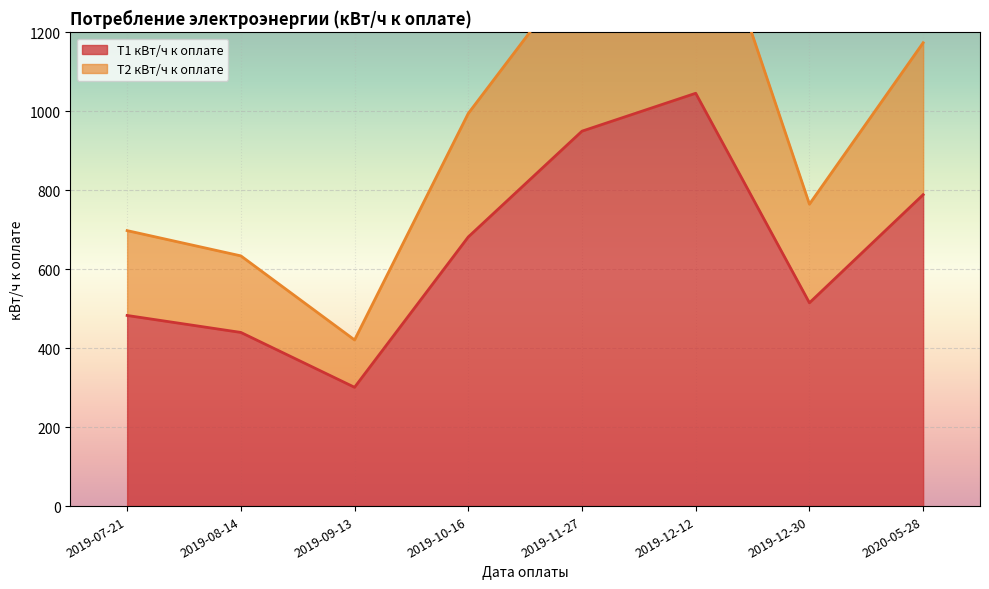

List the series in order of their peak value, highest first.

Т2 кВт/ч к оплате, Т1 кВт/ч к оплате